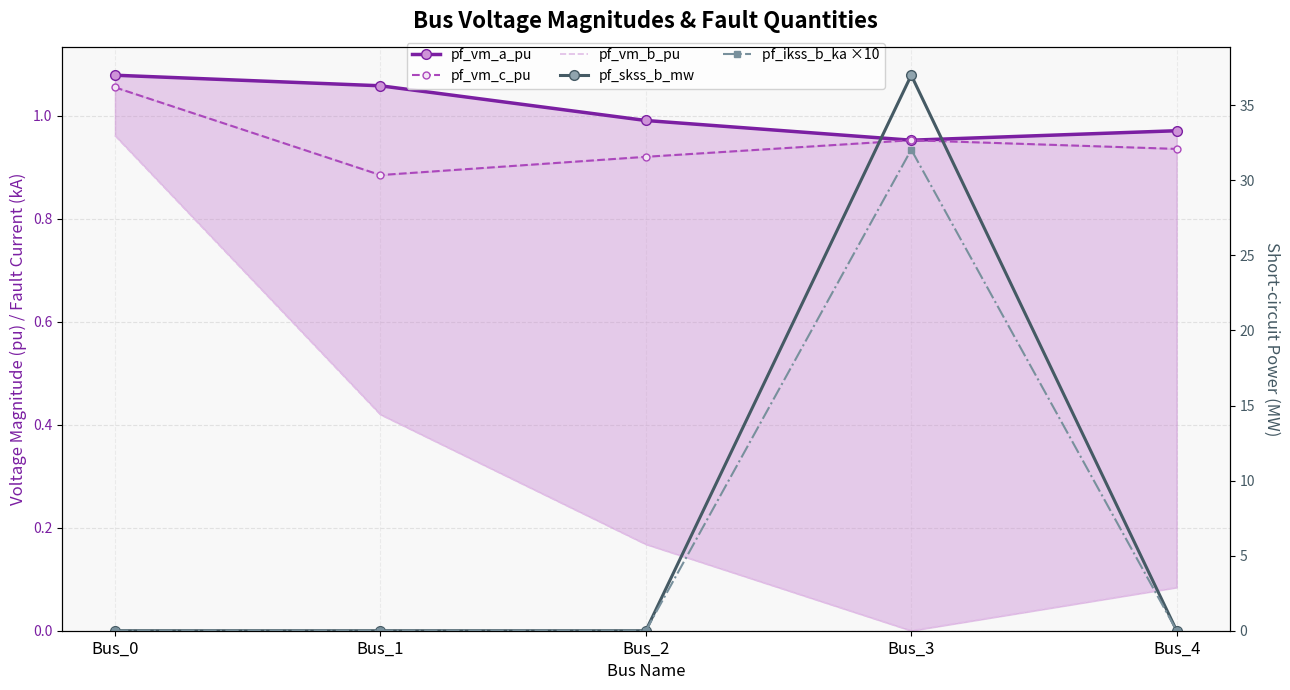

Rank the series at Bus_0 from highest to lowest value.

pf_vm_a_pu, pf_vm_c_pu, pf_vm_b_pu, pf_skss_b_mw, pf_ikss_b_ka ×10